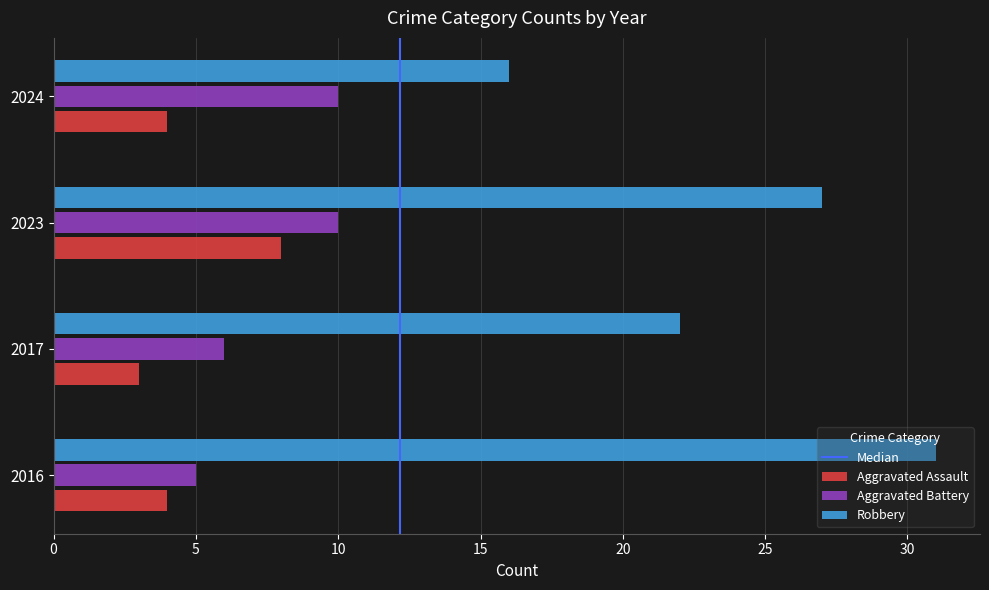

What is the lowest value of the Robbery series?

16